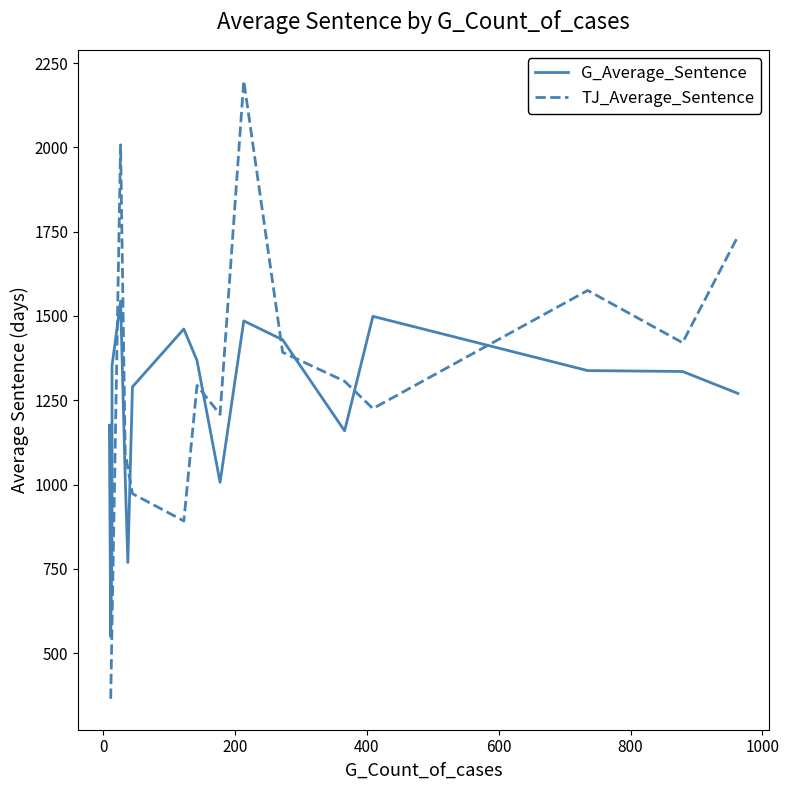

Between 5 and 4, which is larger?

5